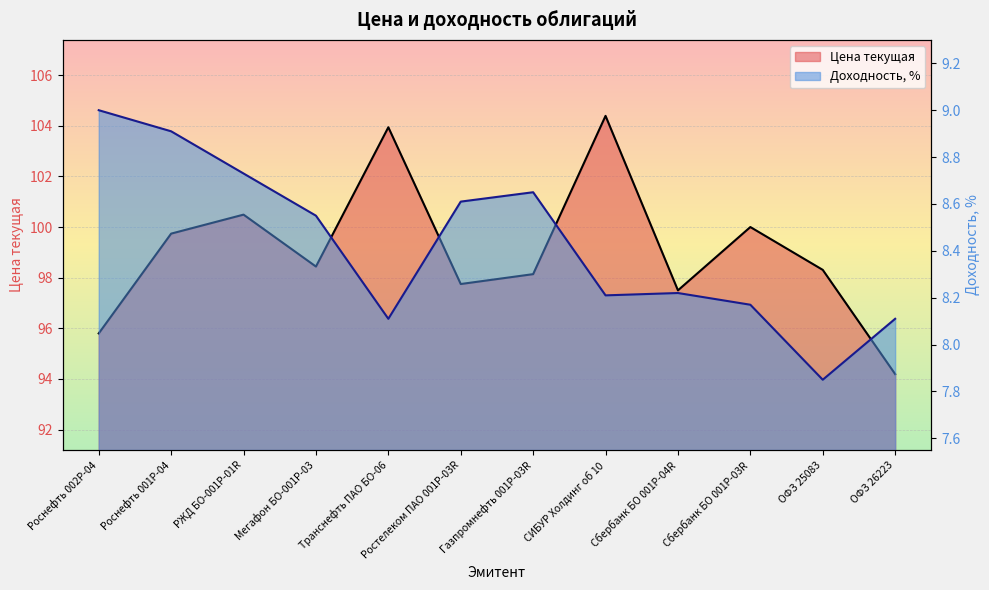

Where is Доходность, % nearest to the value 8?

Транснефть ПАО БО-06